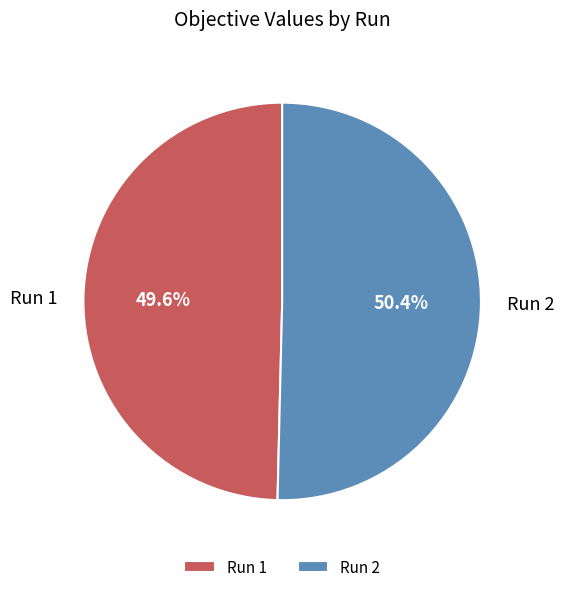

What percentage do Run 1 and Run 2 together represent?

100.0%